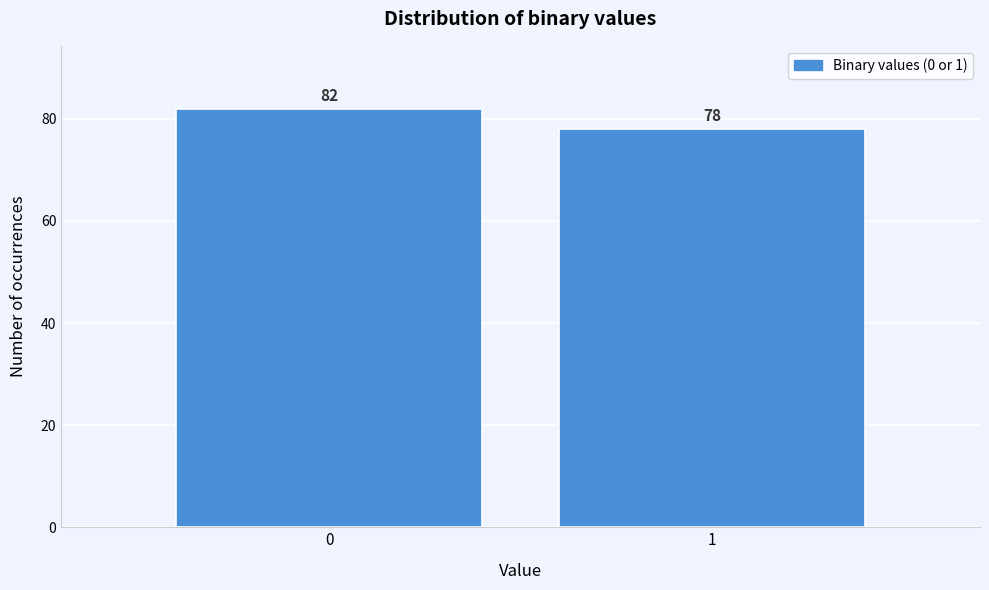

Reading left to right, extract all data points from this chart.

0=82	1=78